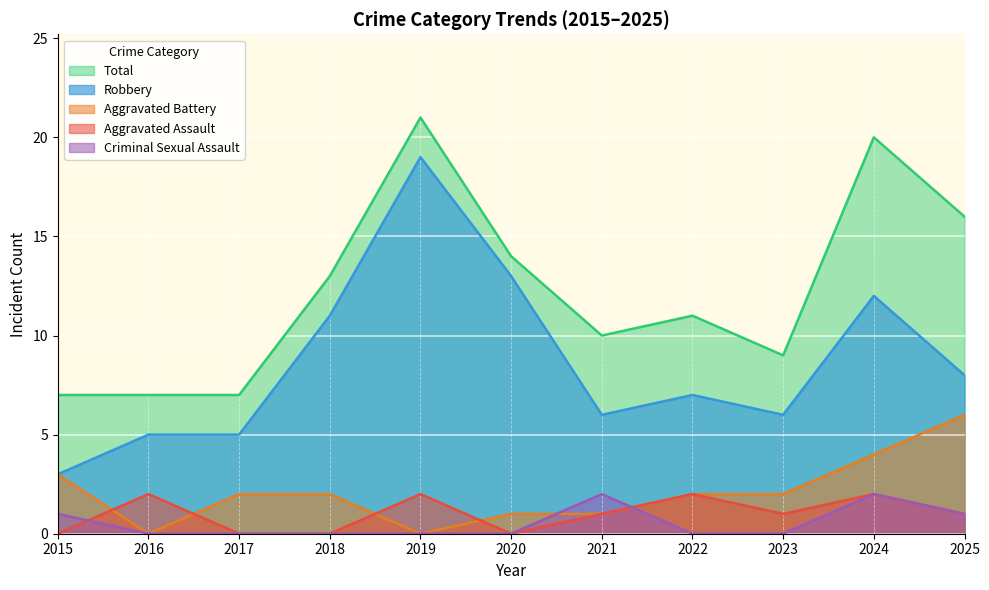

How many data points in Aggravated Assault are above 1?

4